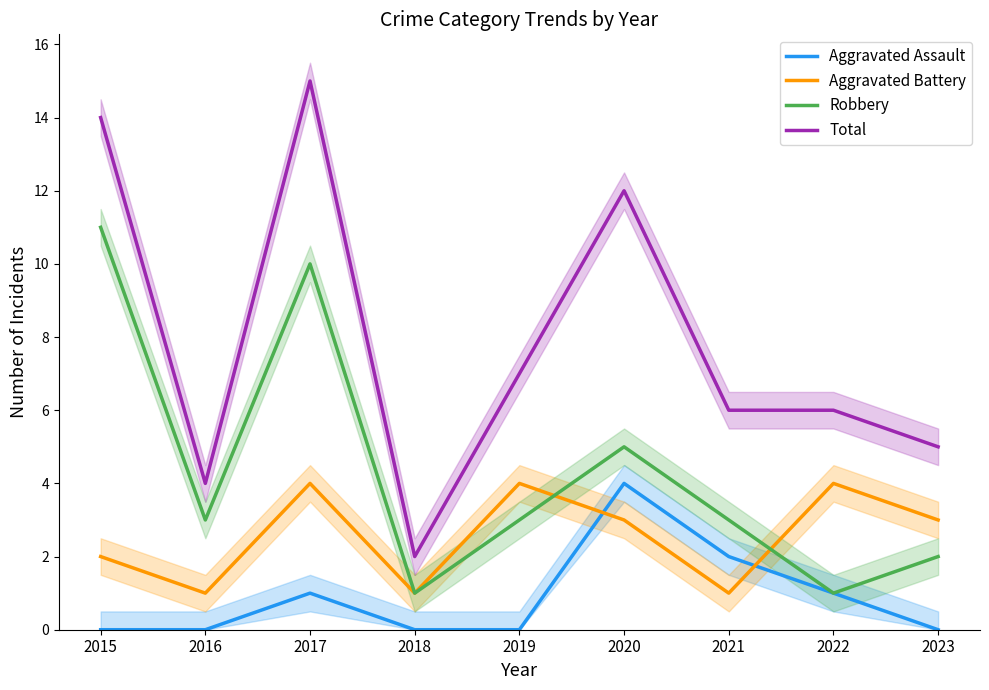

How many data points in Total are above 6?

4